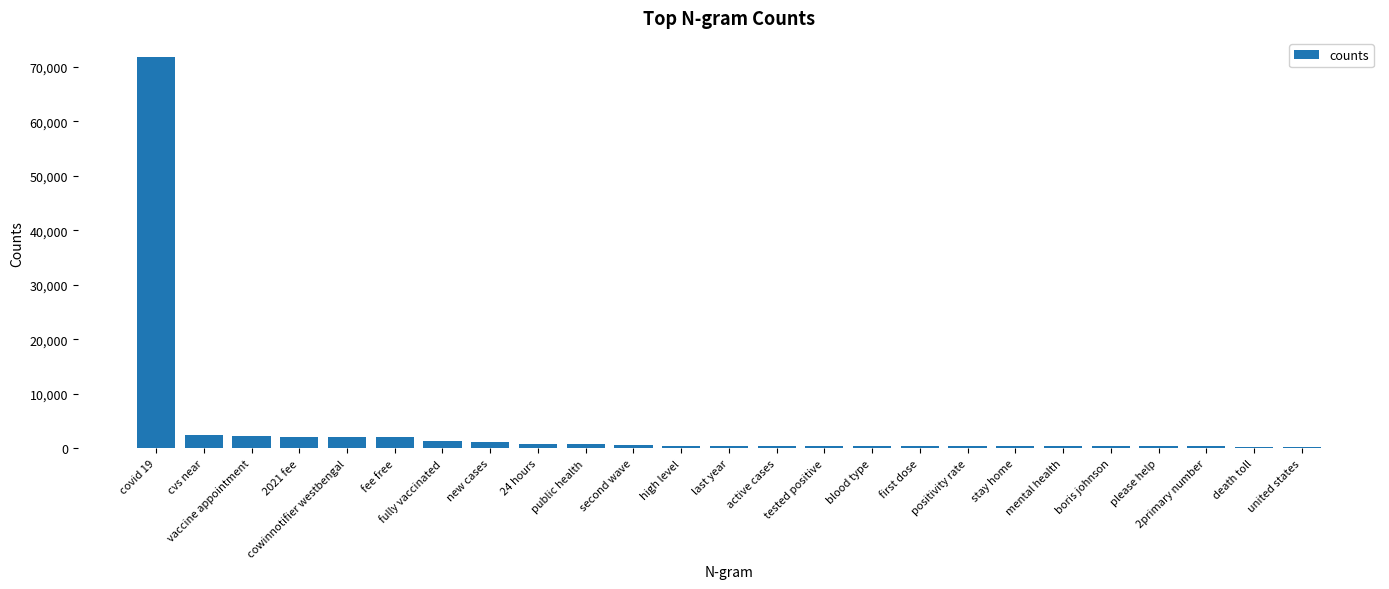

At which label does the data first exceed 524?

covid 19